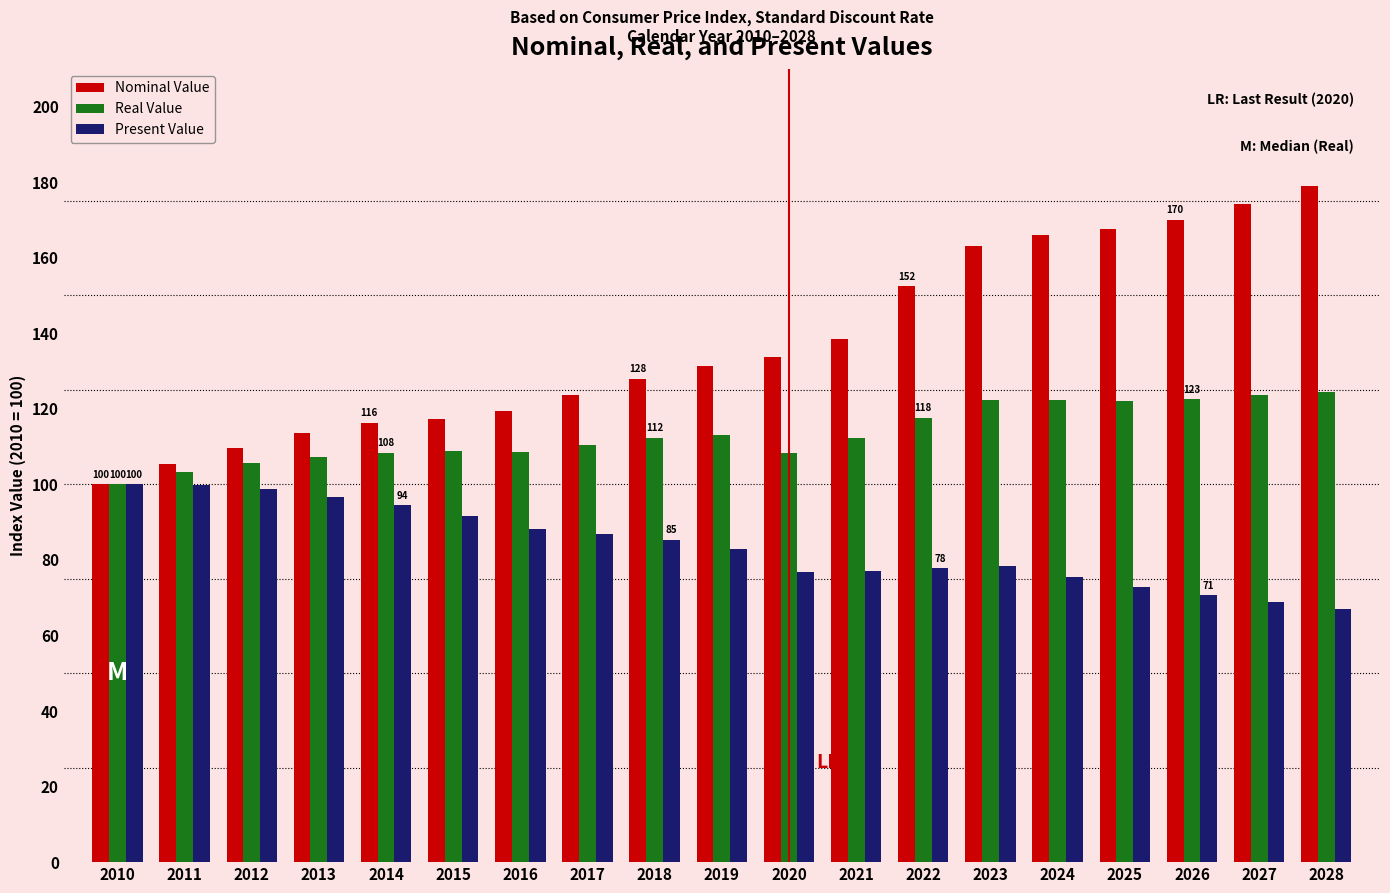

What is the average value of the Nominal Value series?

137.3